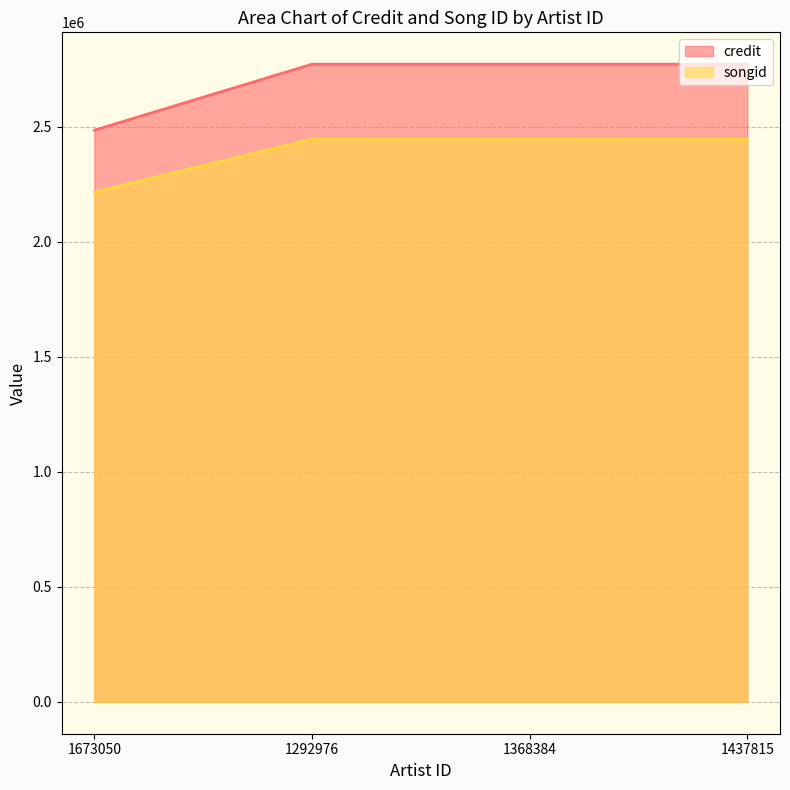

Which series has the widest spread of values?

credit